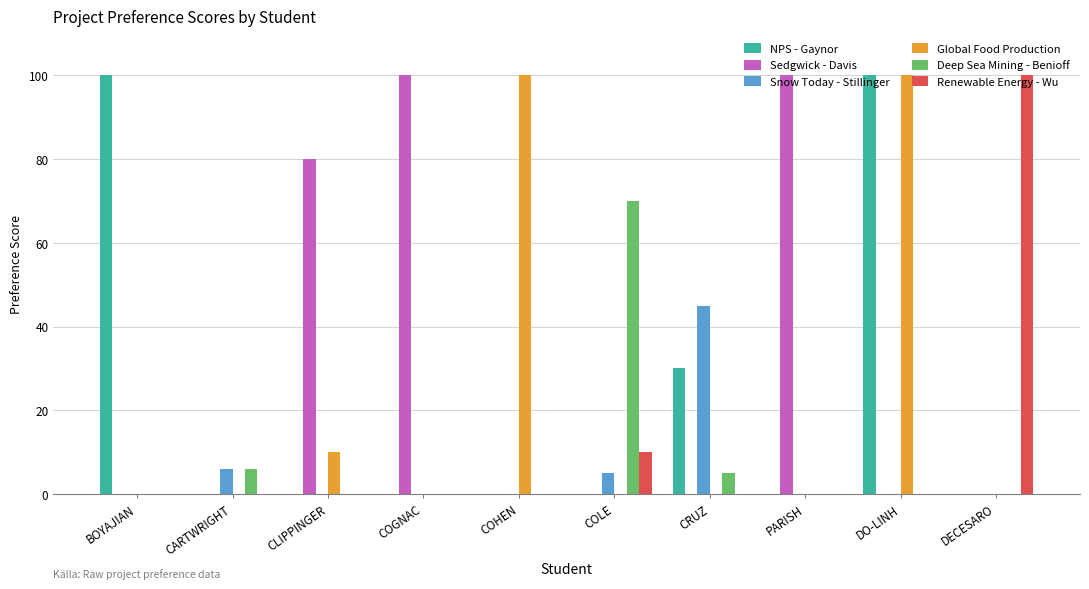

Which series changed the most between CLIPPINGER and PARISH?

Sedgwick - Davis